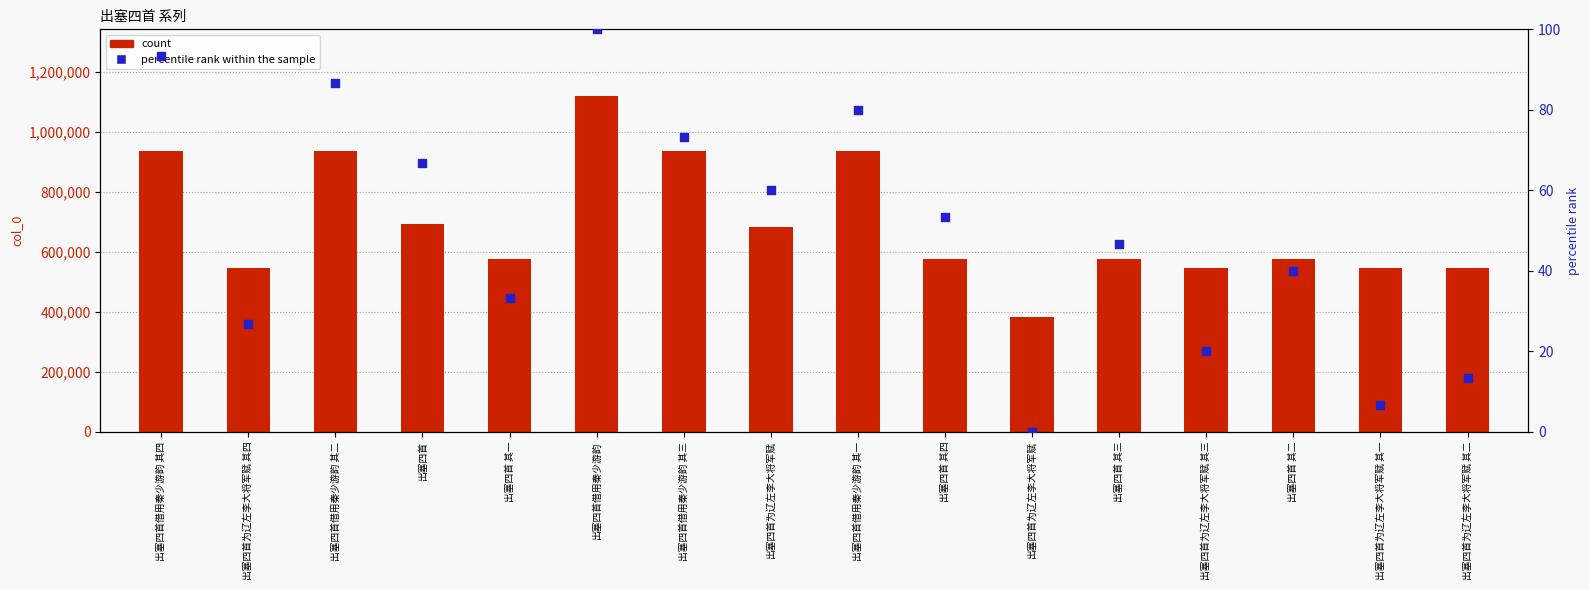

What is the total value across all series at 出塞四首为辽左李大将军赋 其二?

547336.3